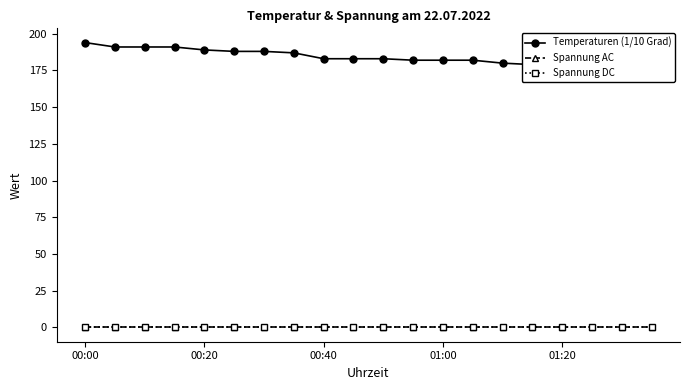

True or false: Spannung AC and Temperaturen (1/10 Grad) cross at least once.

False